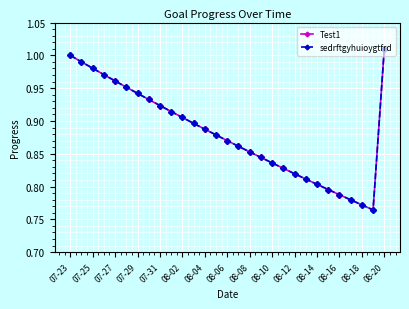

What is the average value of the Test1 series?

0.9